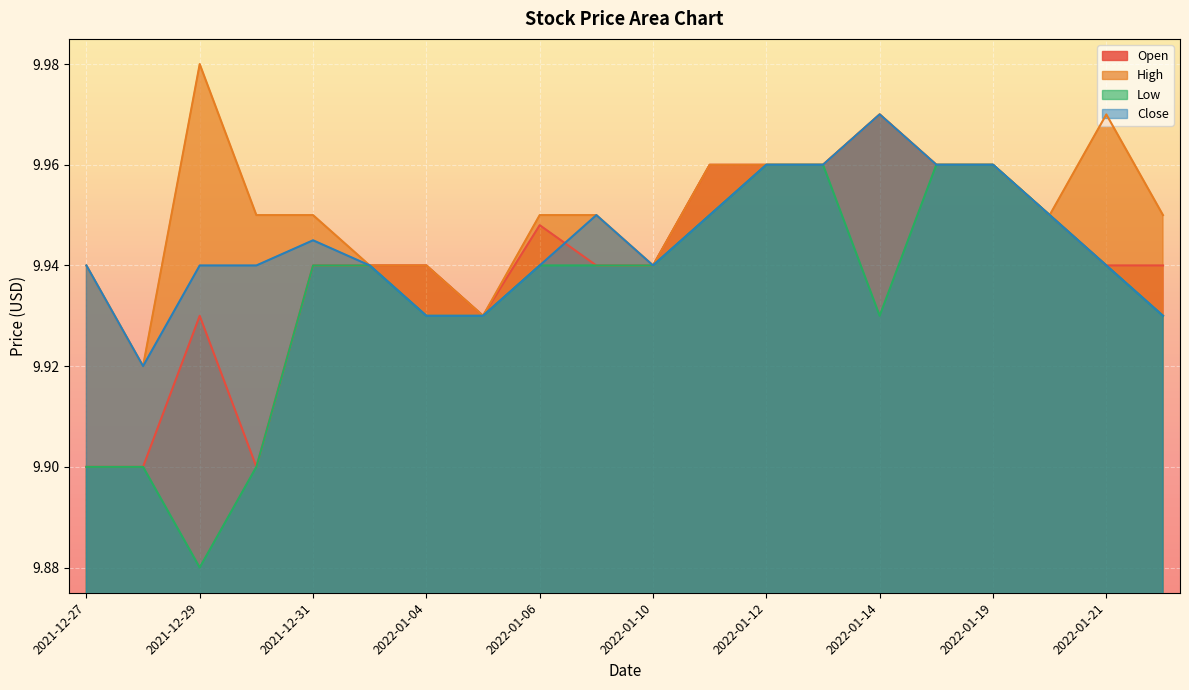

At which label does Close reach its peak?

2022-01-14